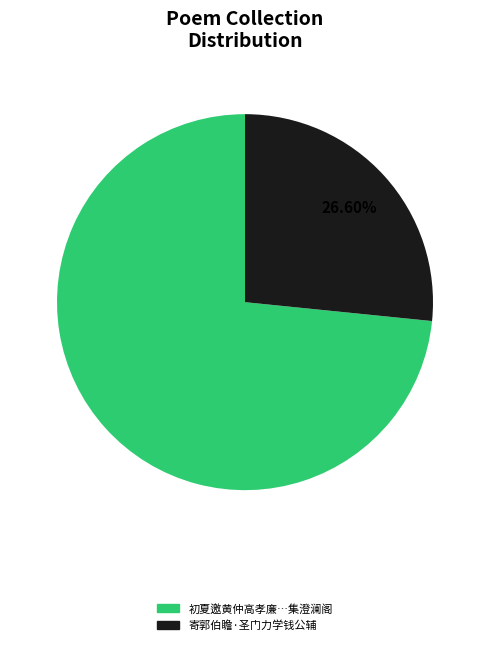

Does any single category account for the majority?

Yes